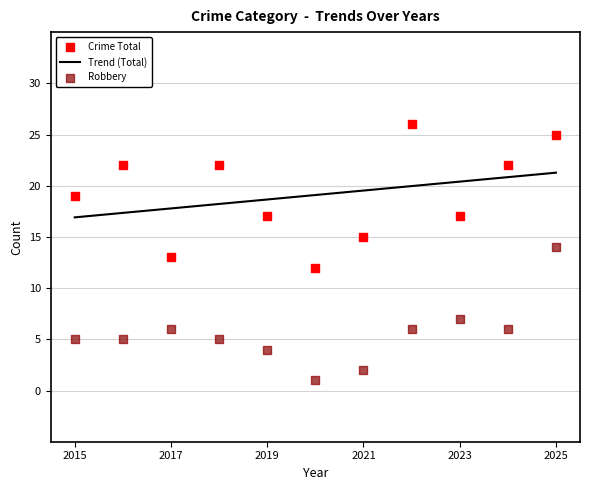

True or false: Trend (Total) has a value of 7.8 at 2025.

False